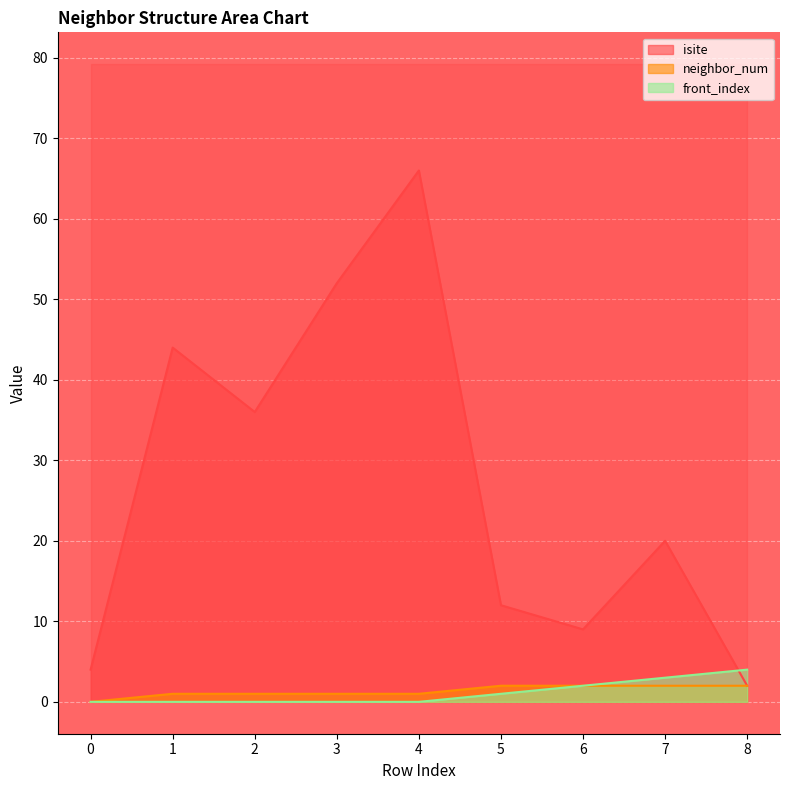

List the series in order of their peak value, highest first.

isite, front_index, neighbor_num